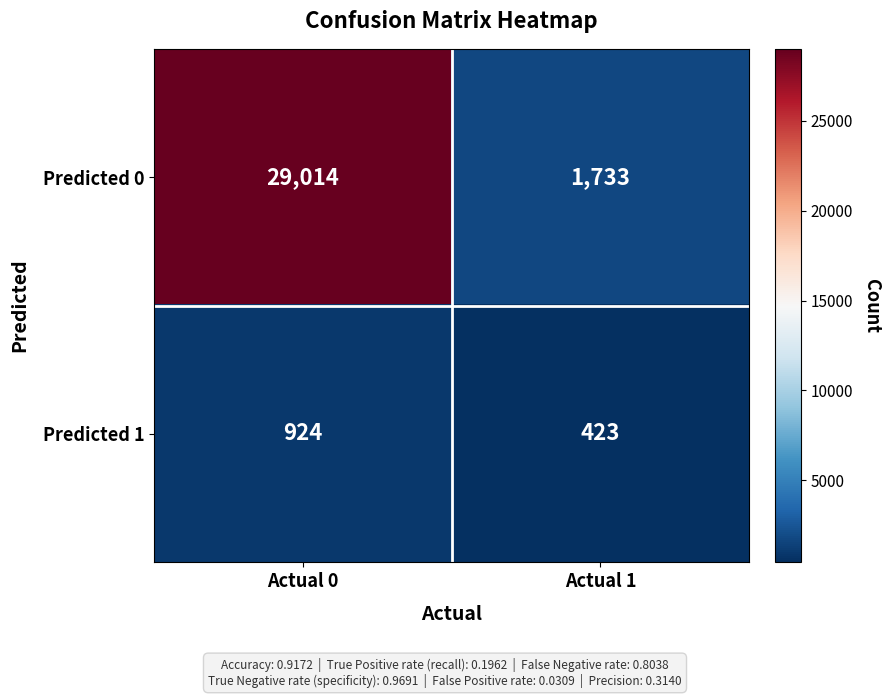

How many series are shown in this chart?

2